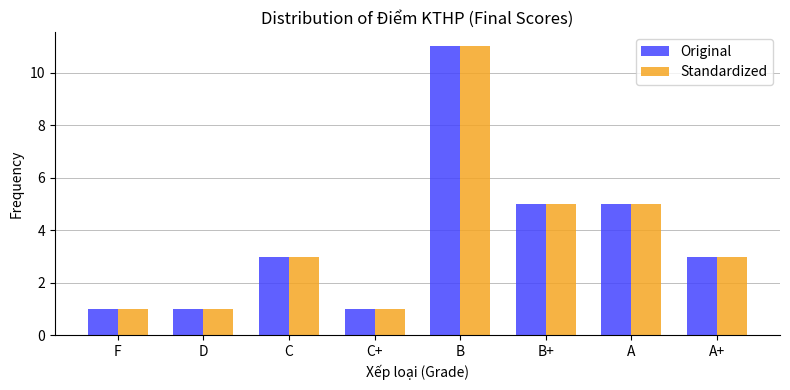

The Standardized series shows 2 at B+. True or false?

False